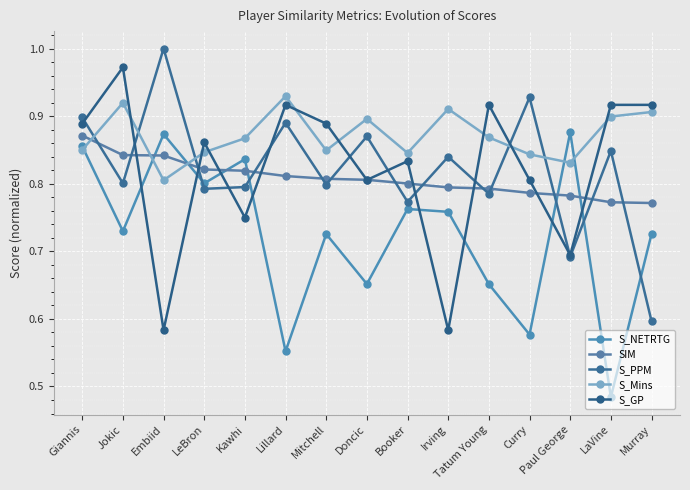

Is the value of S_PPM at Murray greater than the value of SIM at LaVine?

No